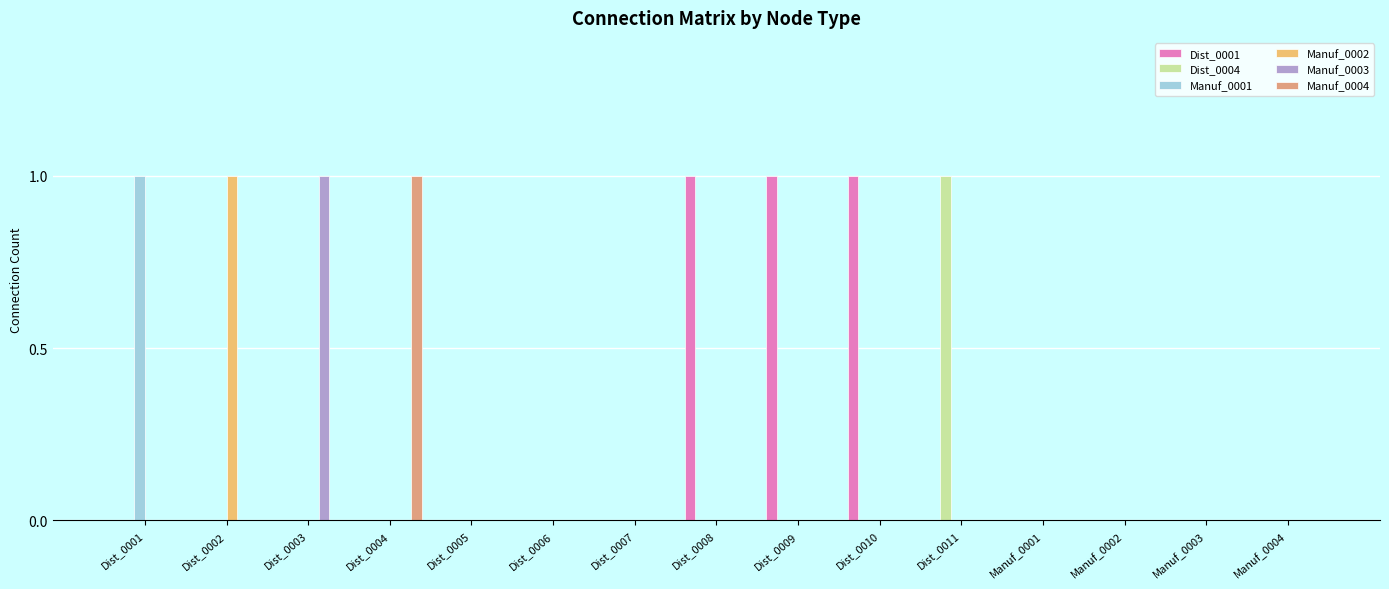

How many categories are shown in the chart?

15